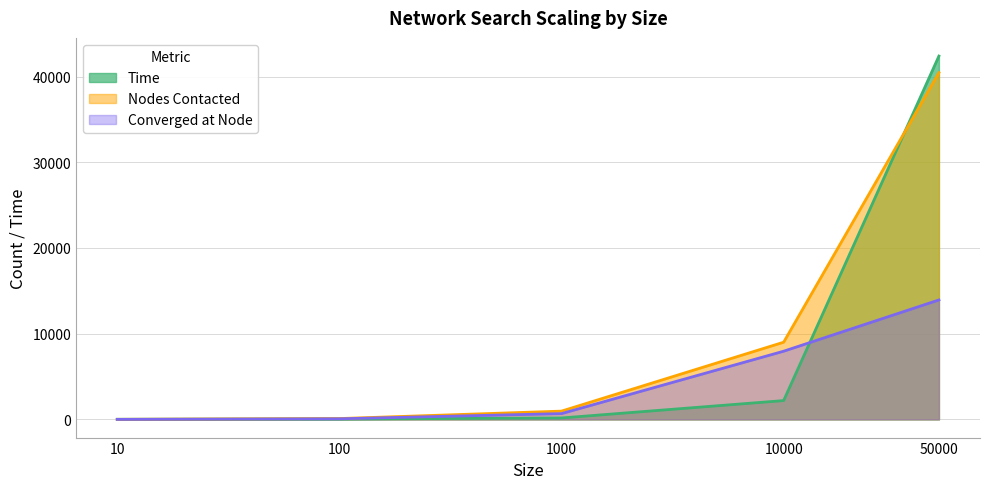

What is the sum of the Nodes Contacted values at 50000 and 10?

40455